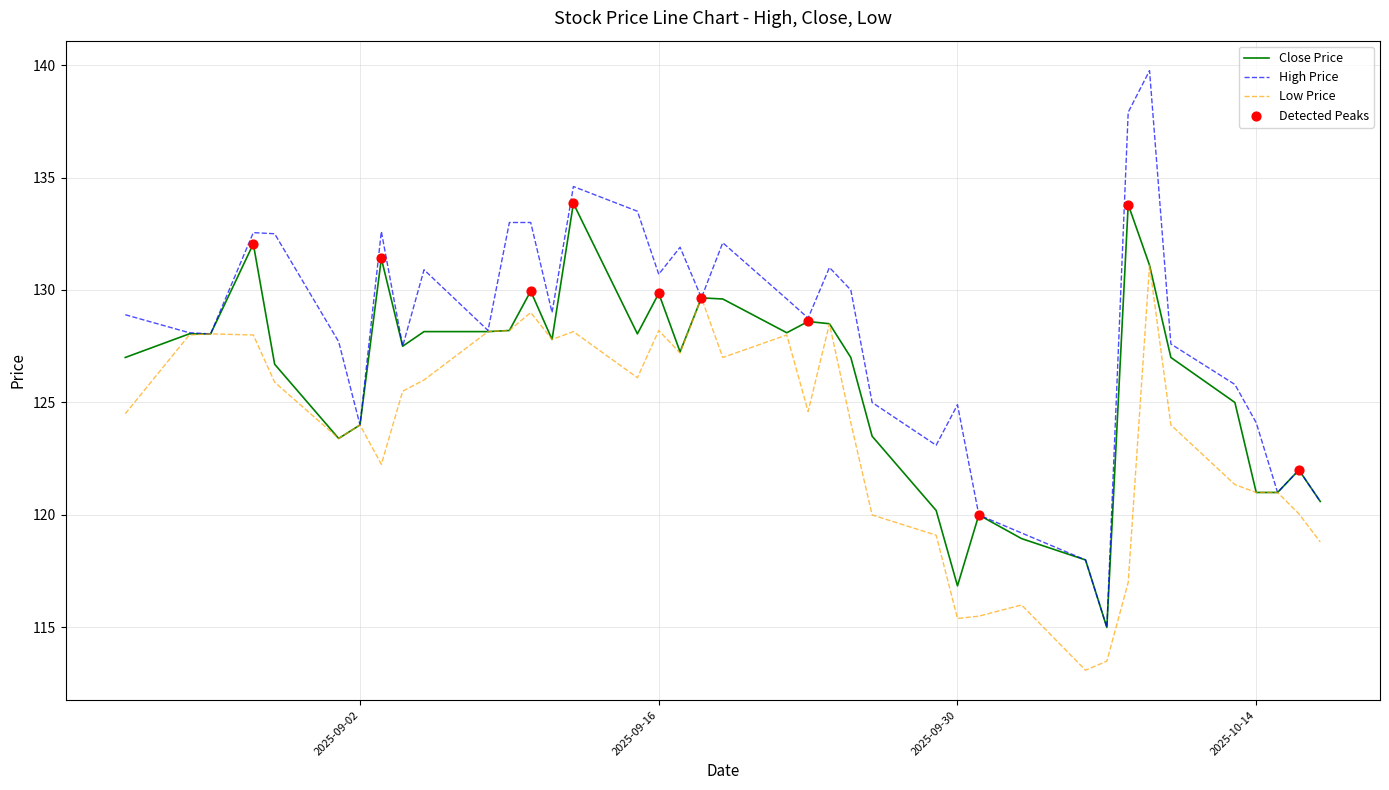

Which series has the largest total across all categories?

High Price